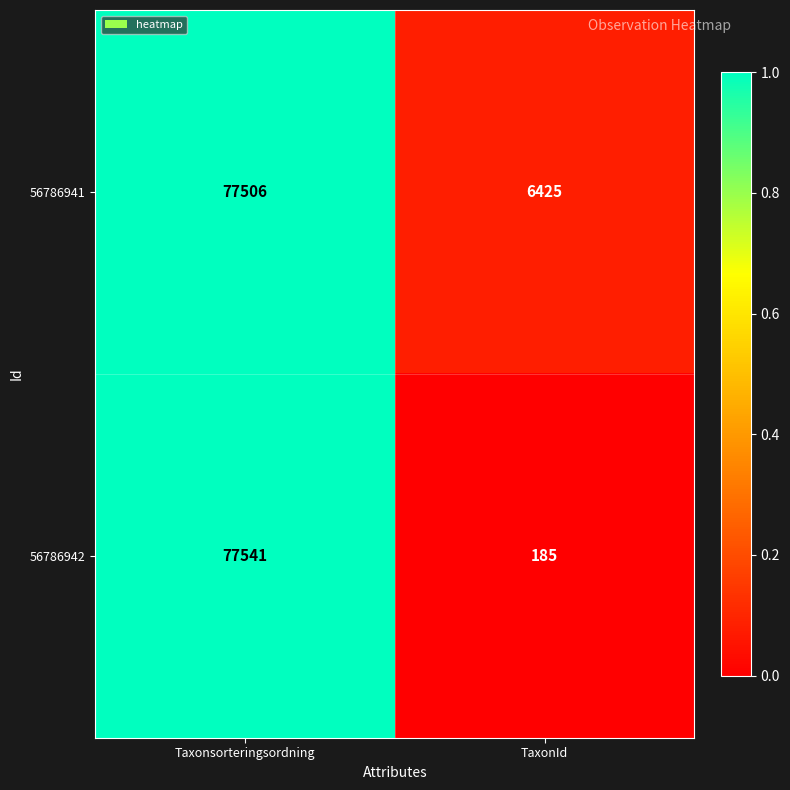

What is the sum of all 56786942 values?

77726